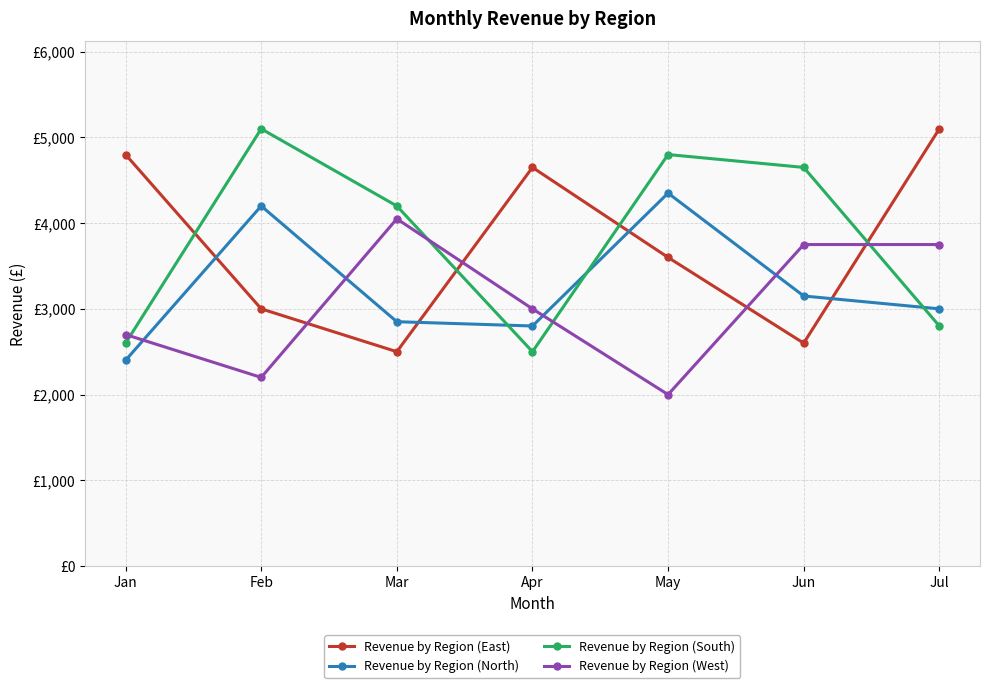

True or false: Revenue by Region (West) has more than 0 interior local peaks.

True